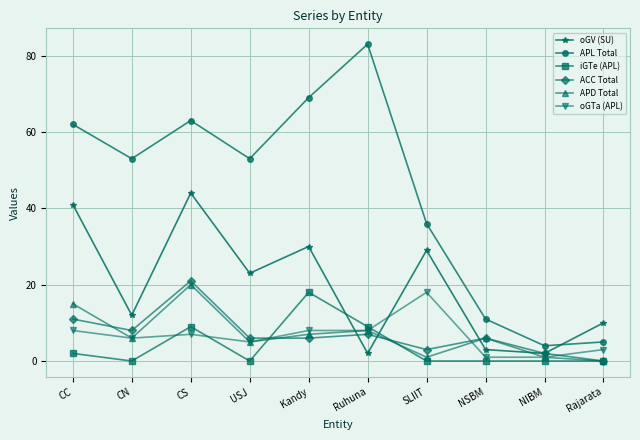

Which series has the largest total across all categories?

APL Total